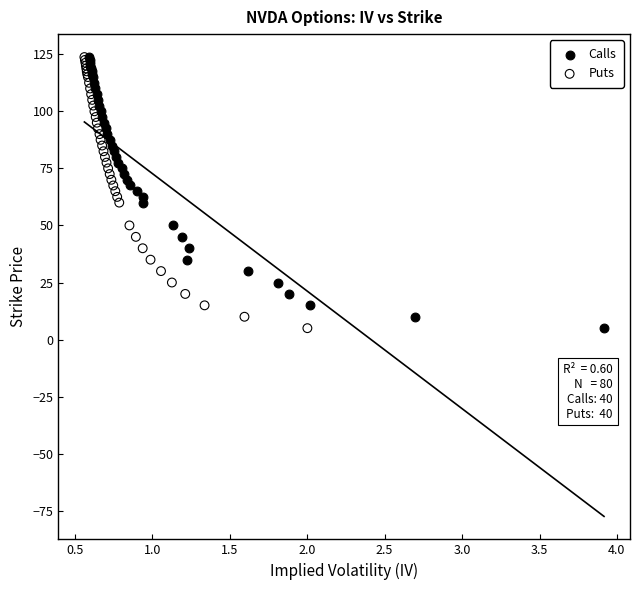

What are all the series names shown in the legend?

Calls, Puts